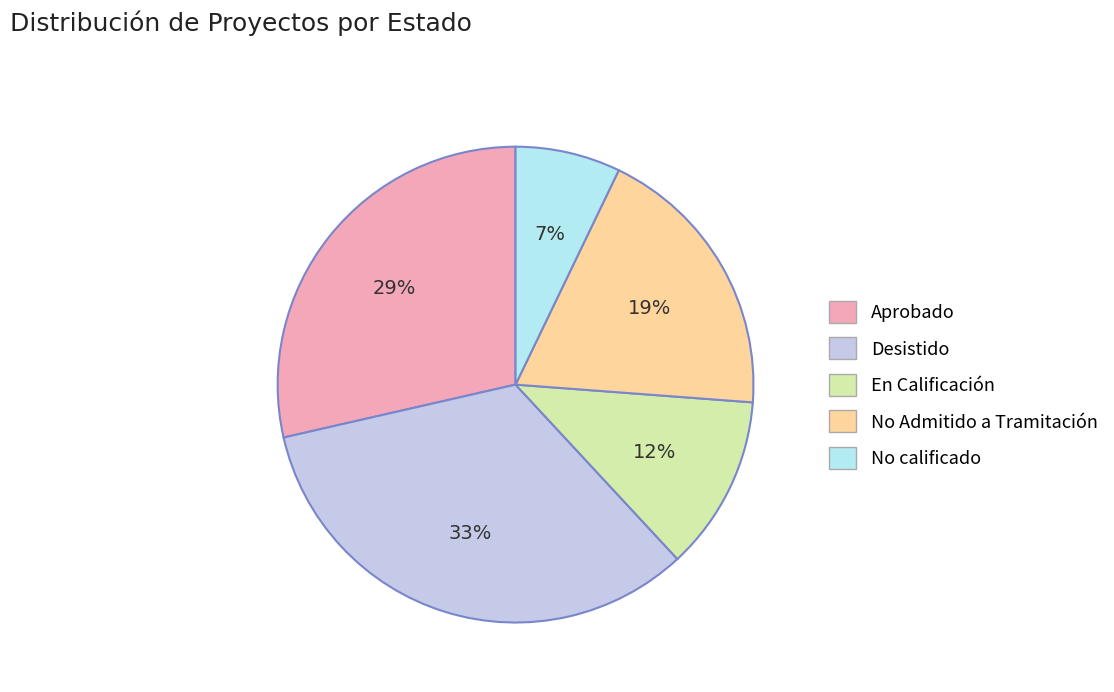

To the nearest percent, what is the combined percentage of Aprobado and En Calificación?

40%